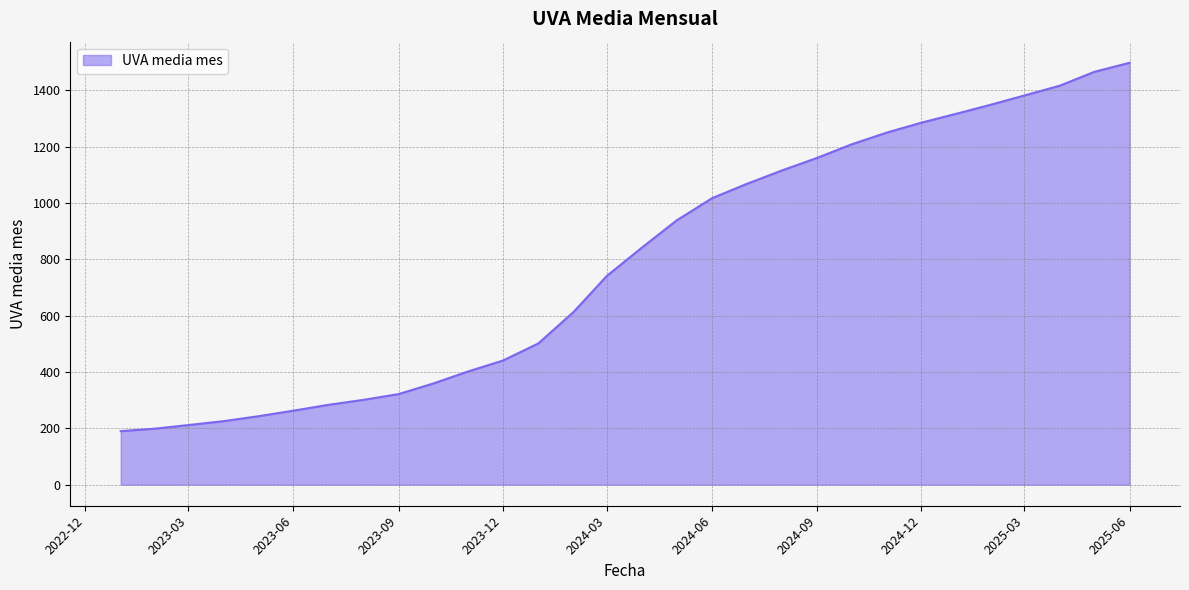

What is the difference between the maximum and minimum values?

1307.6